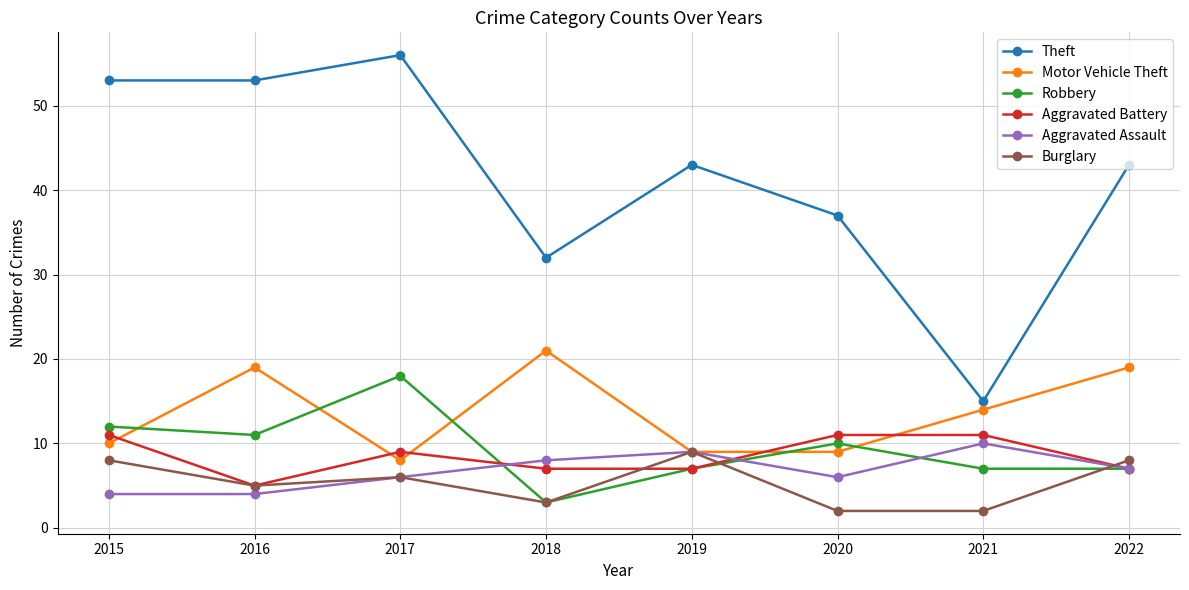

What is the difference between the maximum and minimum values in the Robbery series?

15